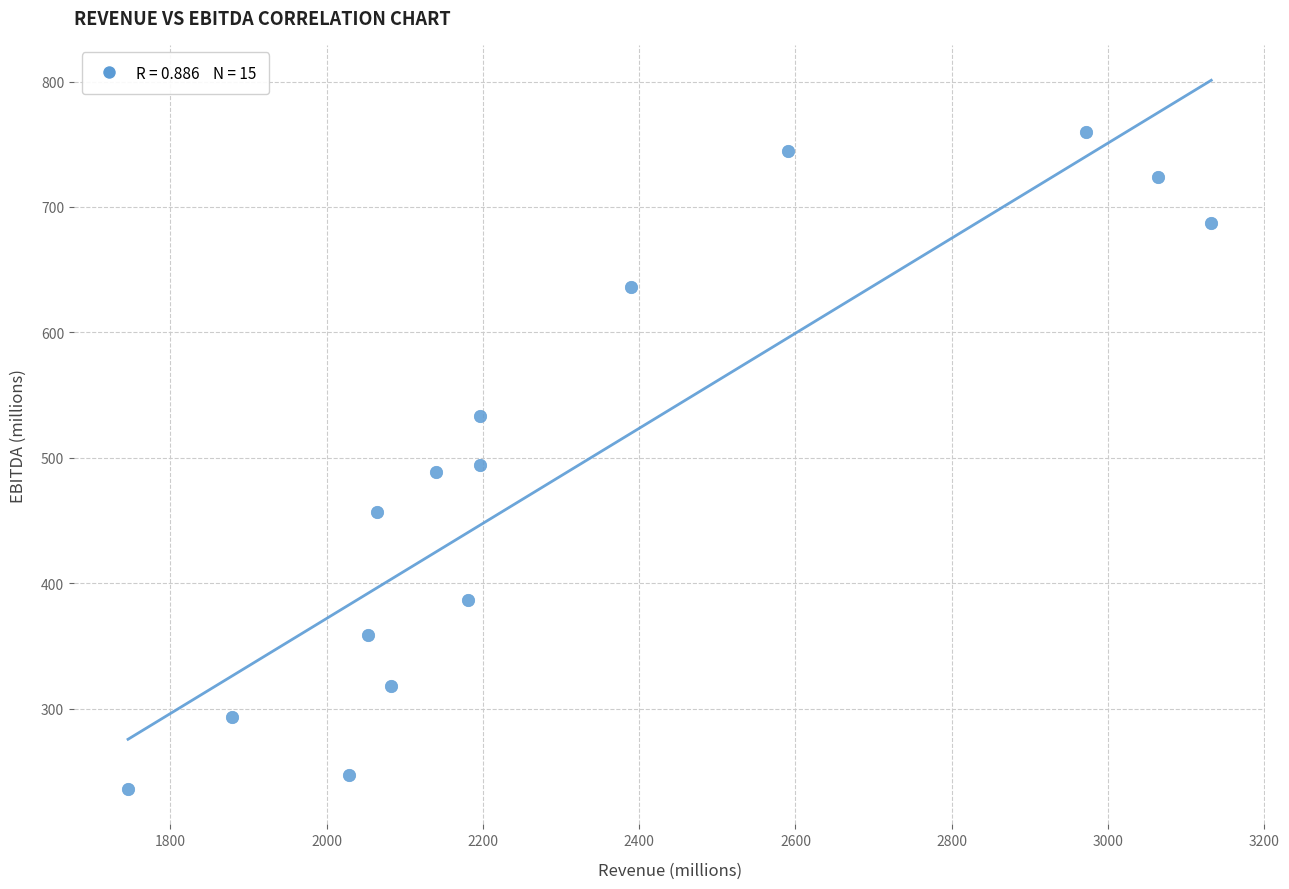

What is the range of X values (max minus min)?

1386